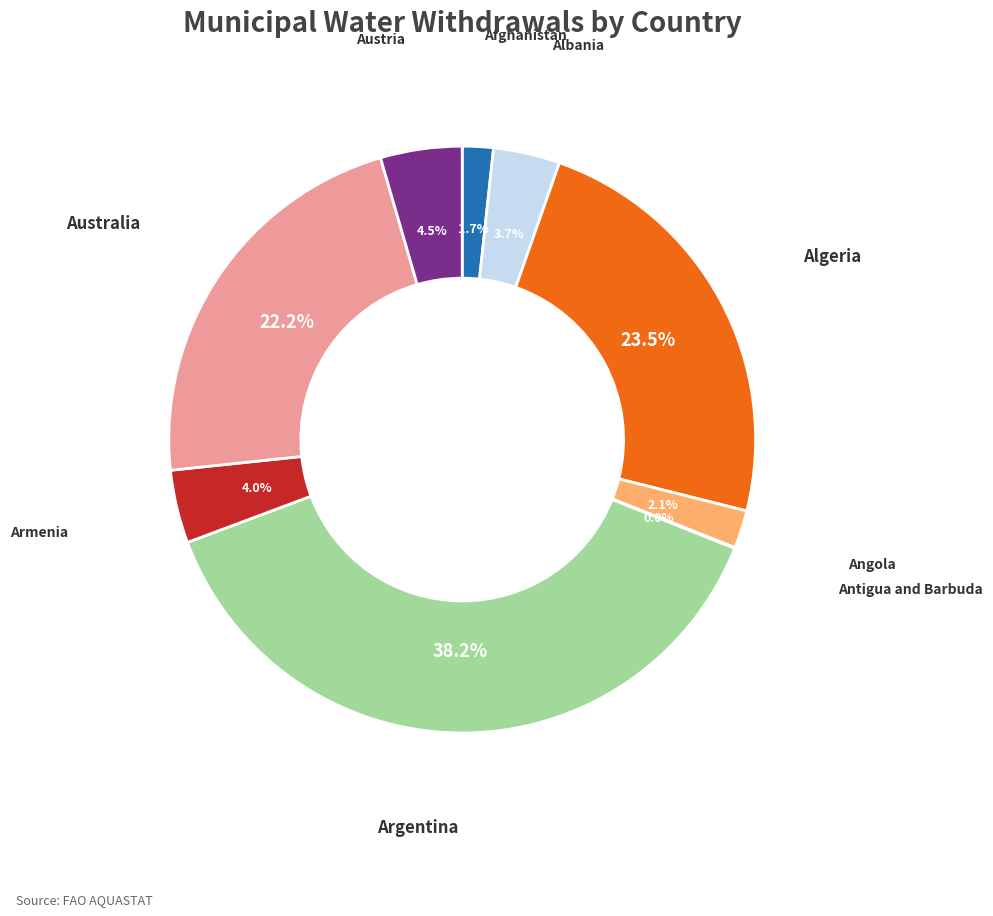

Is there any slice that represents more than half of the pie?

No